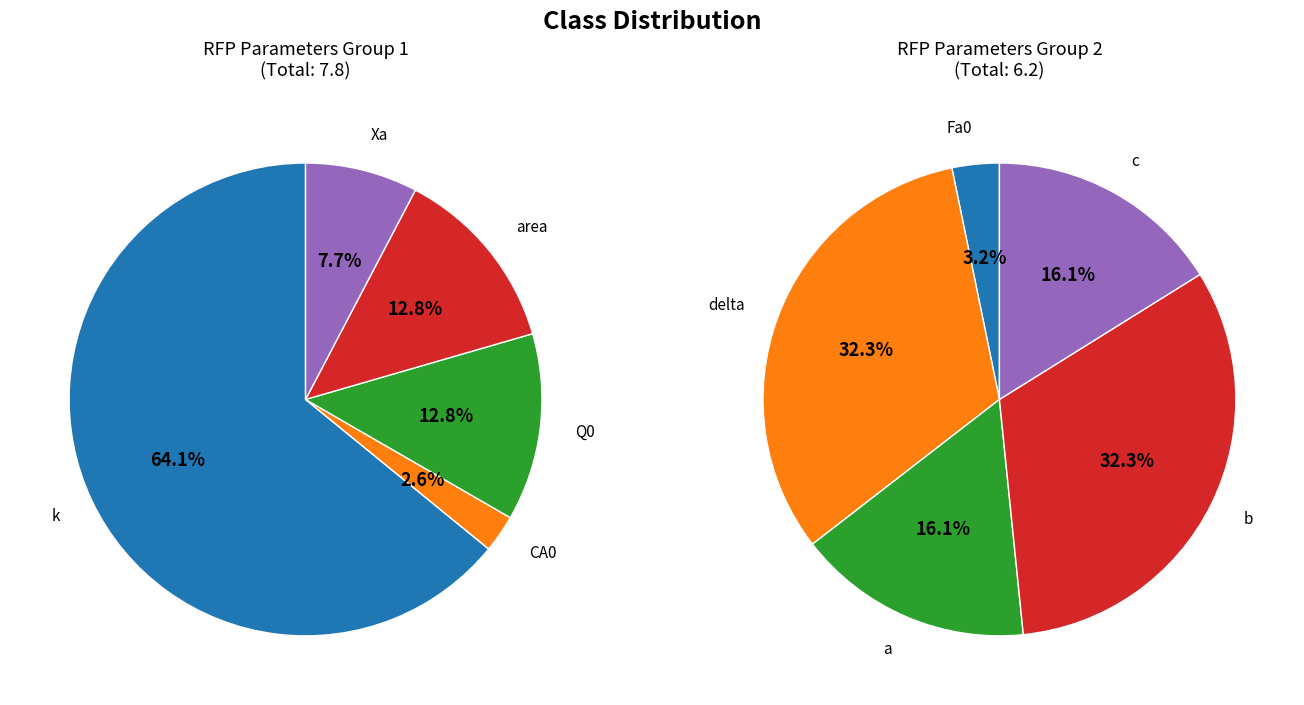

Which category has the smallest portion of the pie?

CA0